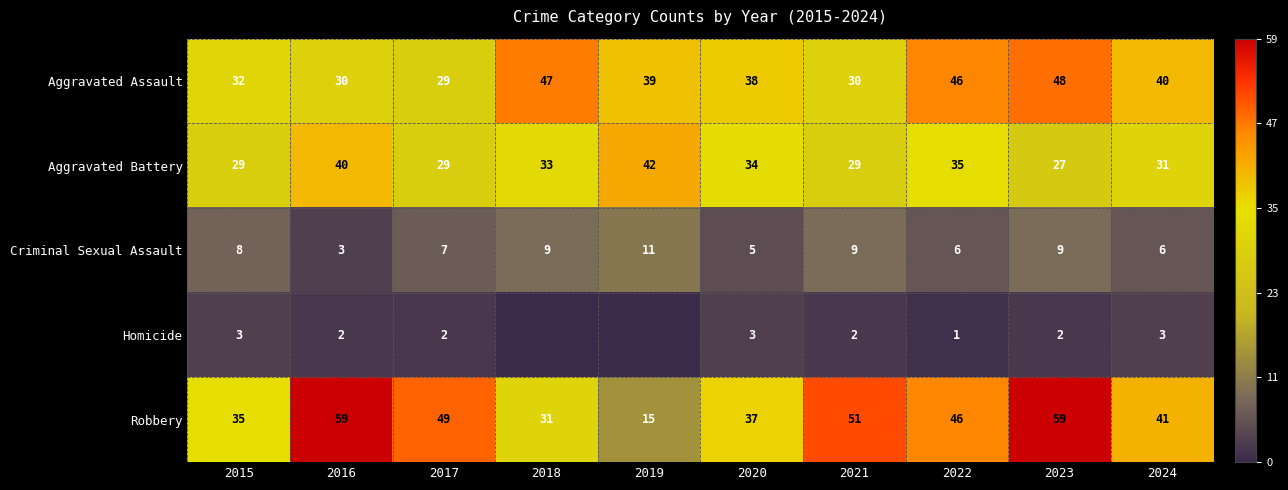

Count the number of data series in this chart.

5